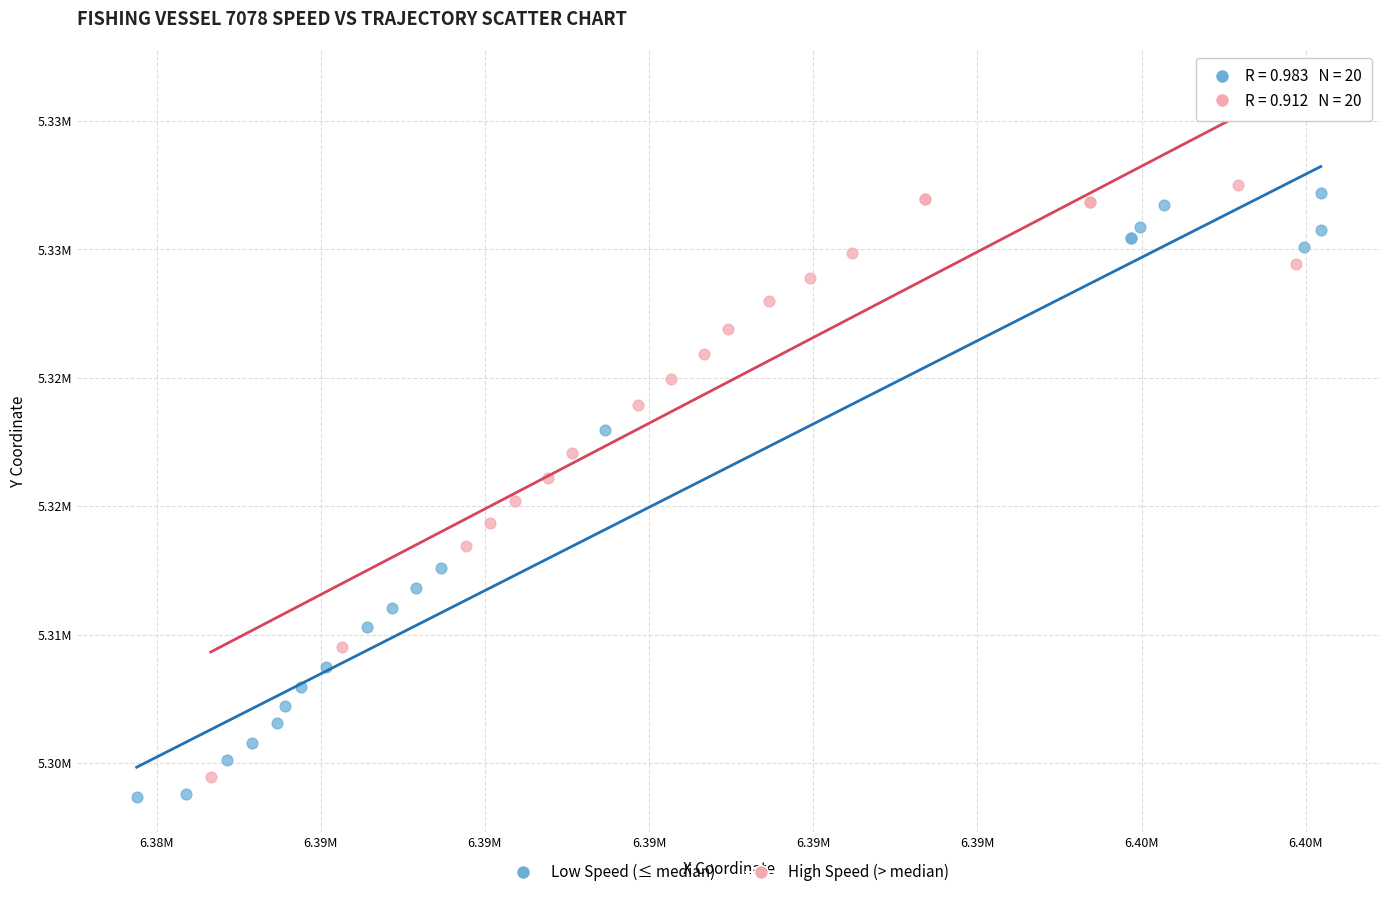

Which series contains the highest Y value?

High Speed (> median)